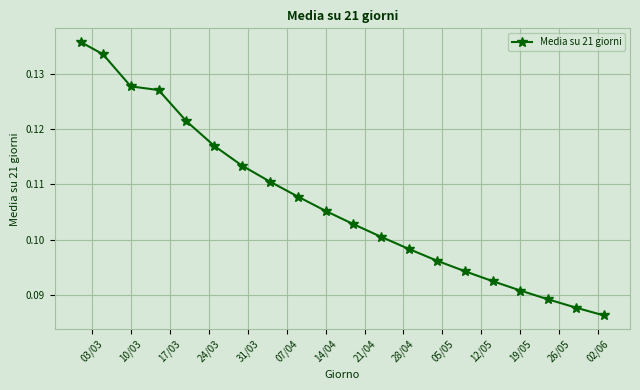

True or false: there are more than 2 points higher than both neighbors.

False